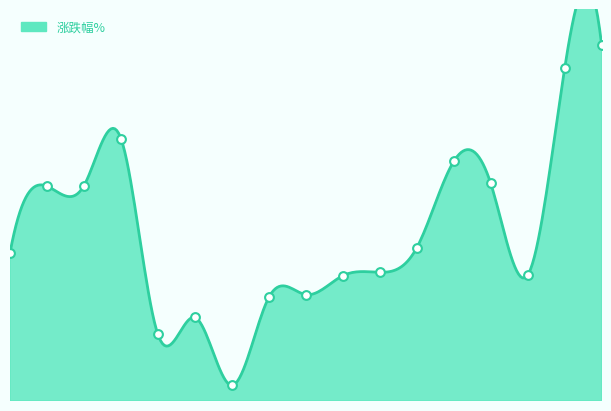

Approximately how many times larger is the value at 2022-11-21 compared to 2022-11-25?

0.7